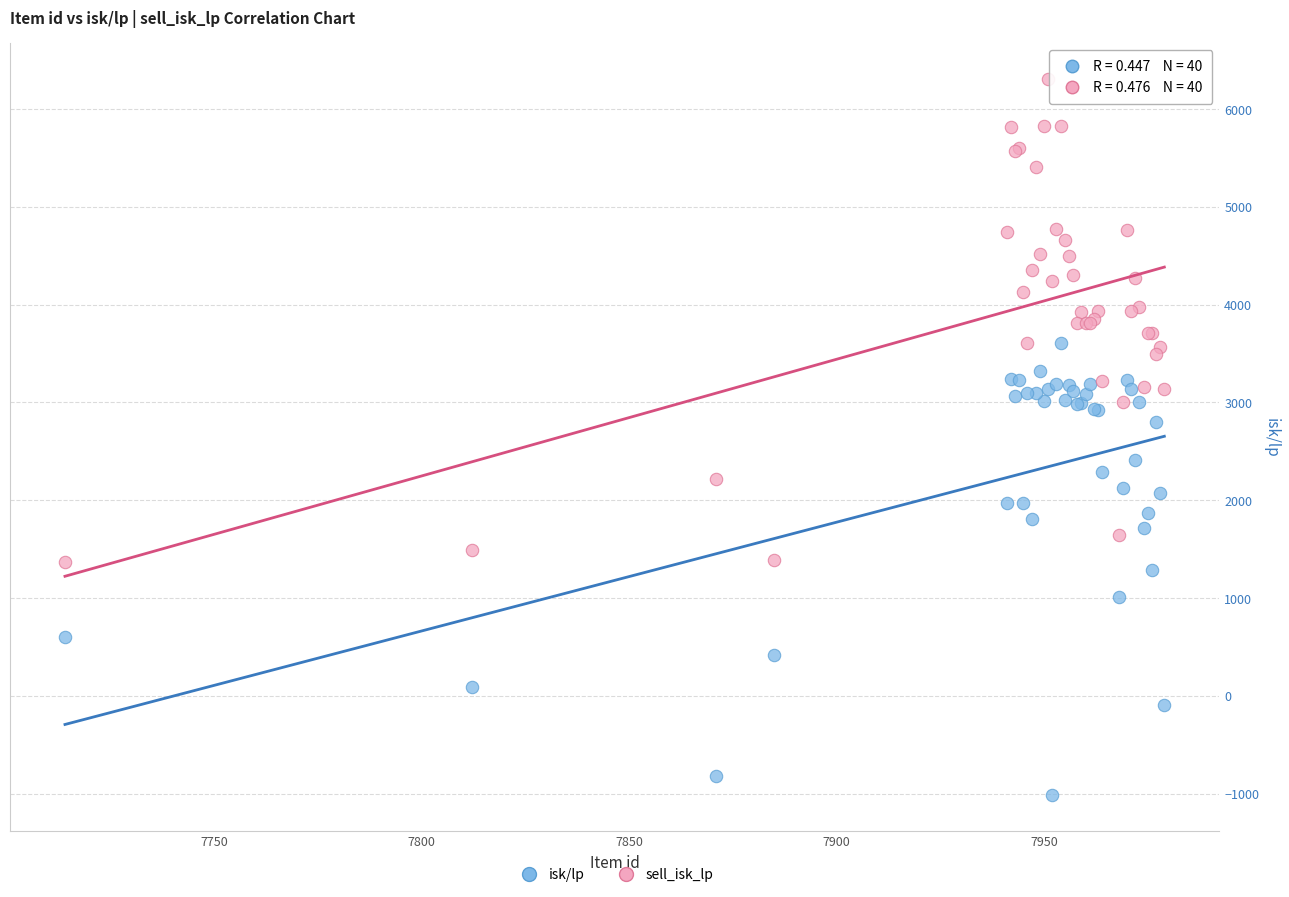

What are all the series names shown in the legend?

isk/lp, sell_isk_lp